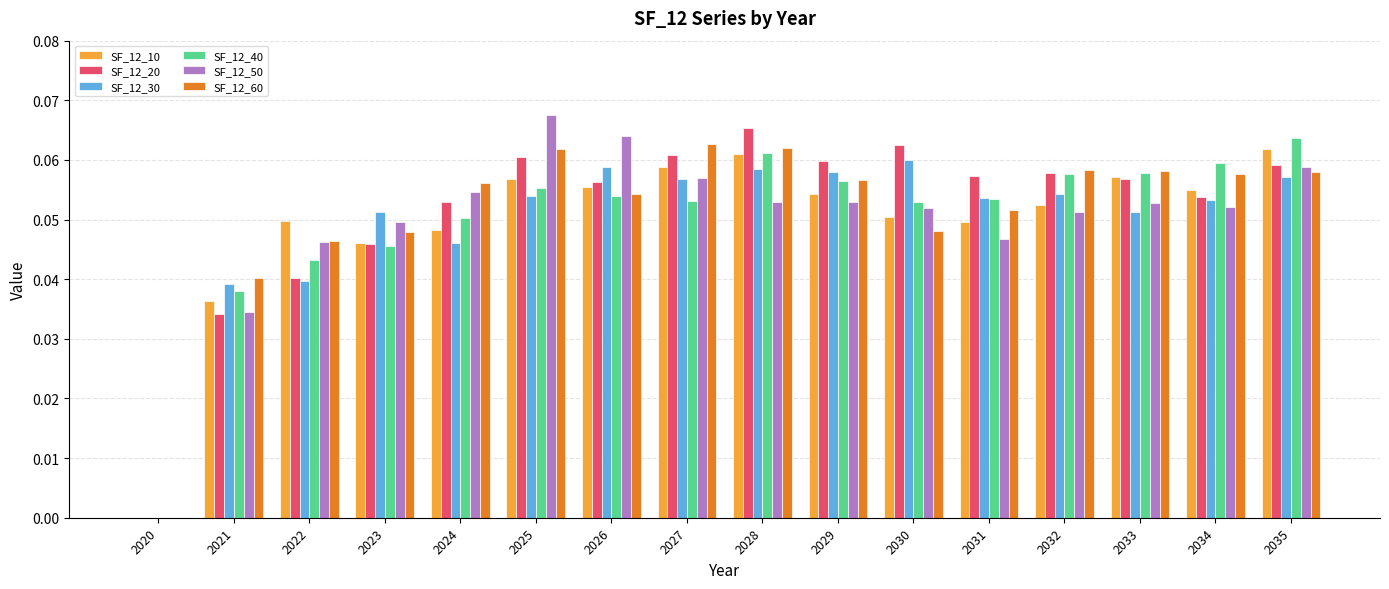

What is the sum of all SF_12_10 values?

0.8